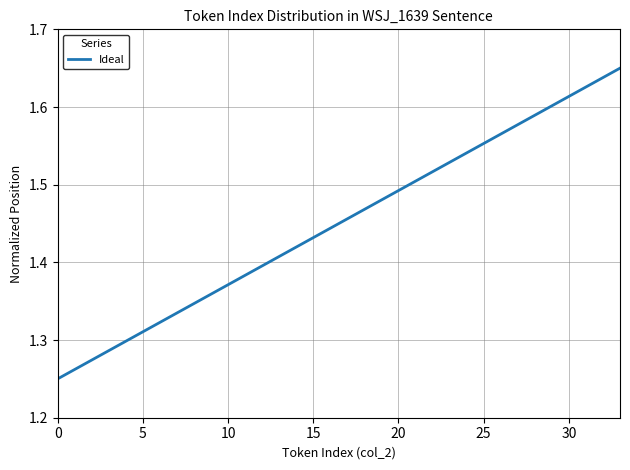

Does the chart have visible grid lines?

Yes